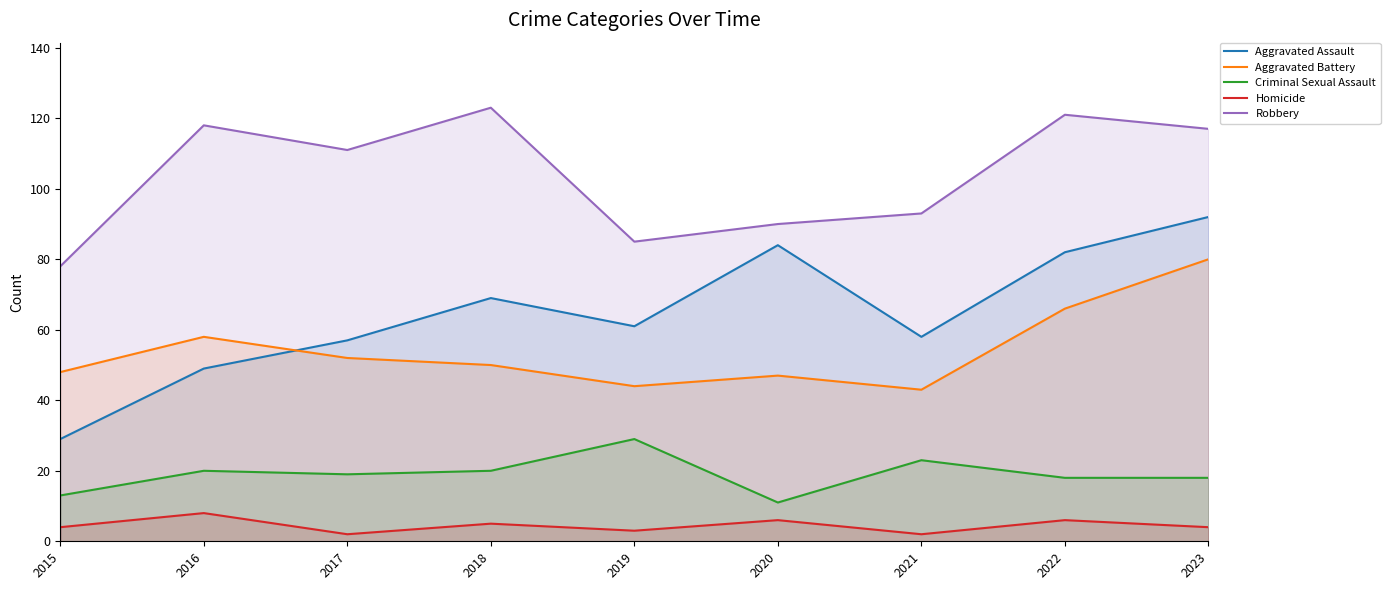

How many interior local valleys does the Aggravated Assault series have?

2